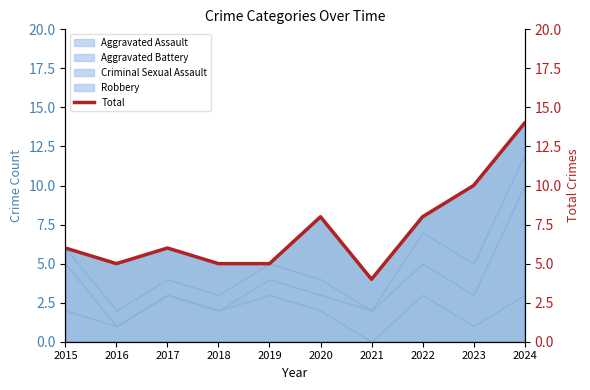

Is it true that the value at 2019 is 5?

True